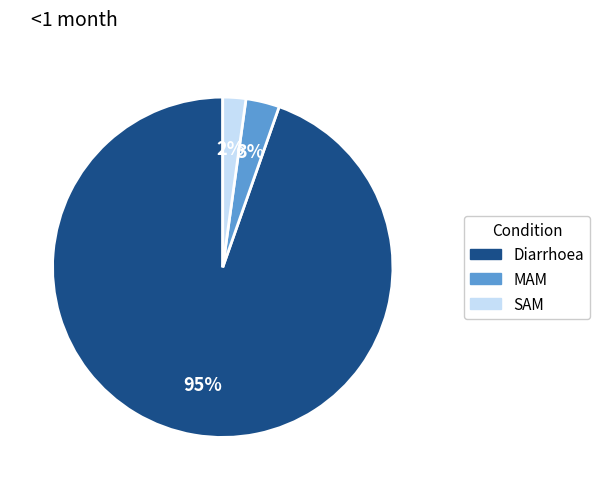

Is Diarrhoea the majority of the pie?

Yes